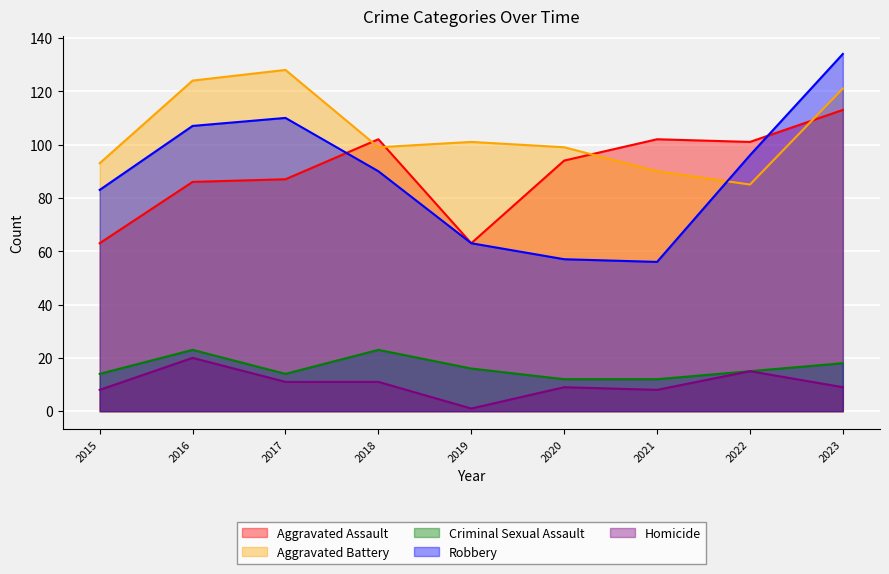

How many lines are shown in the chart?

5